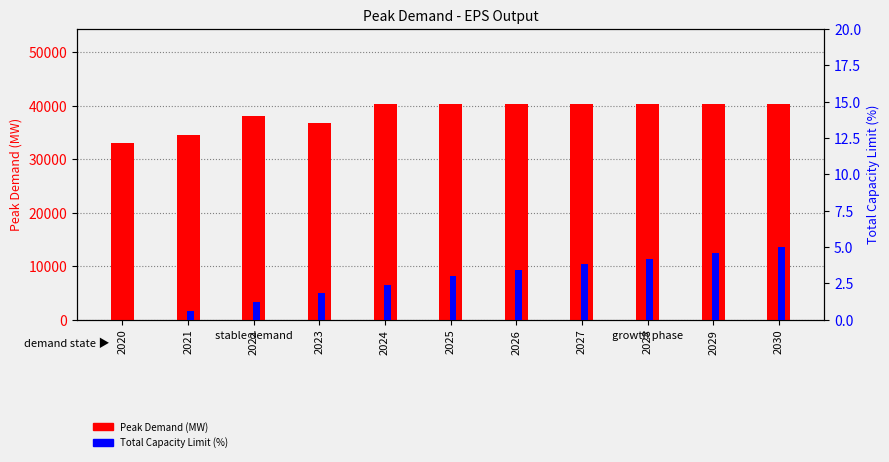

The Total Capacity Limit (%) series shows 4.4 at 2025. True or false?

False